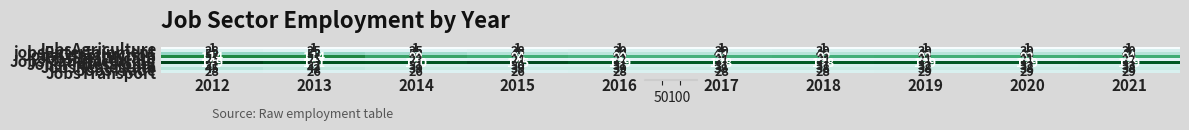

The jobsEntertainment series shows 29 at 2017. True or false?

True